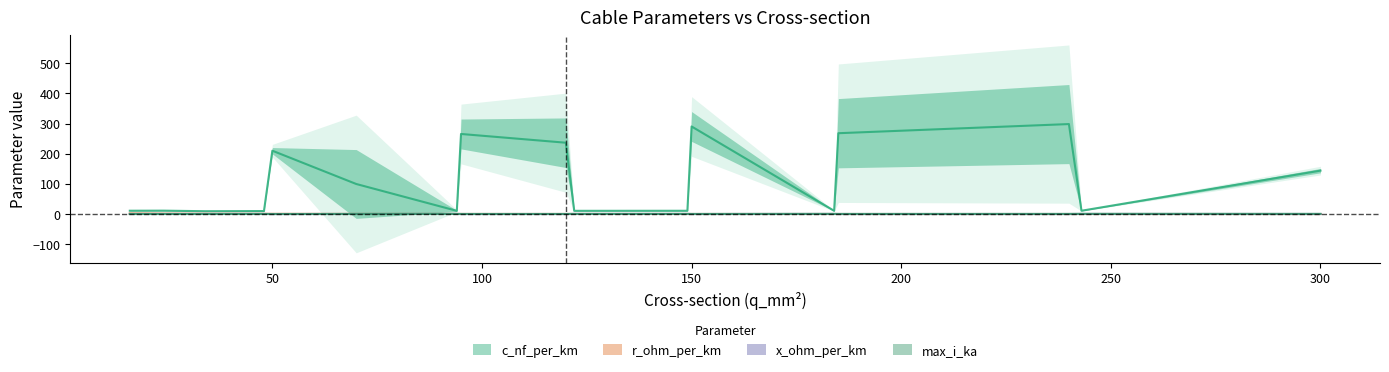

Which series has the largest total across all categories?

c_nf_per_km